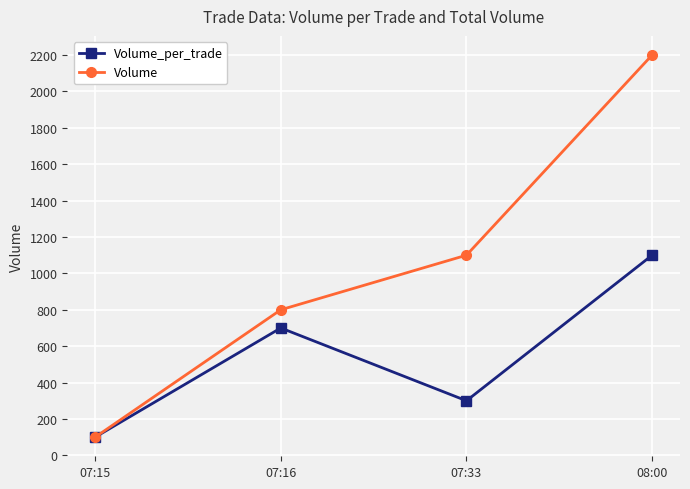

What is the label of the 2nd point from the left?

07:16